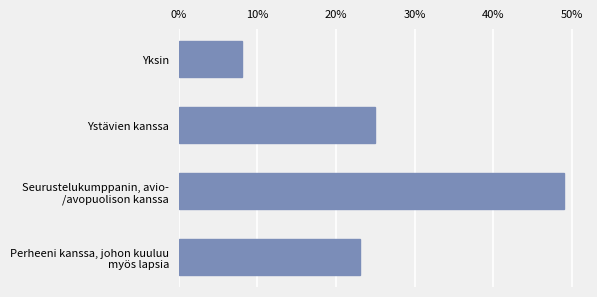

Does the chart contain stacked bars?

No